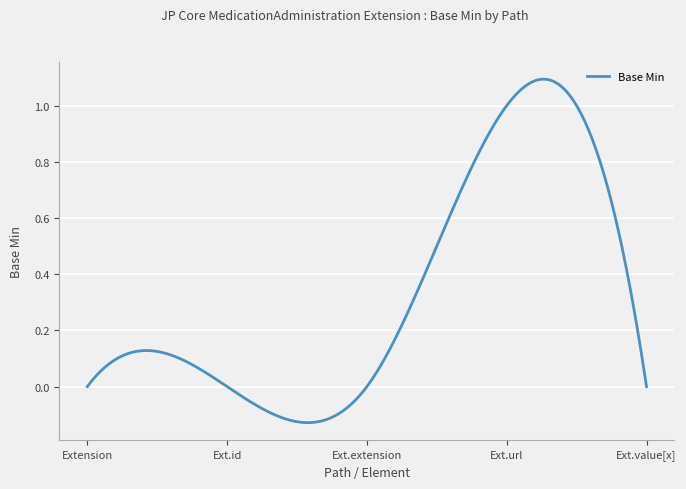

Rank the categories by value from lowest to highest.

Extension, Extension.id, Extension.extension, Extension.value[x], Extension.url